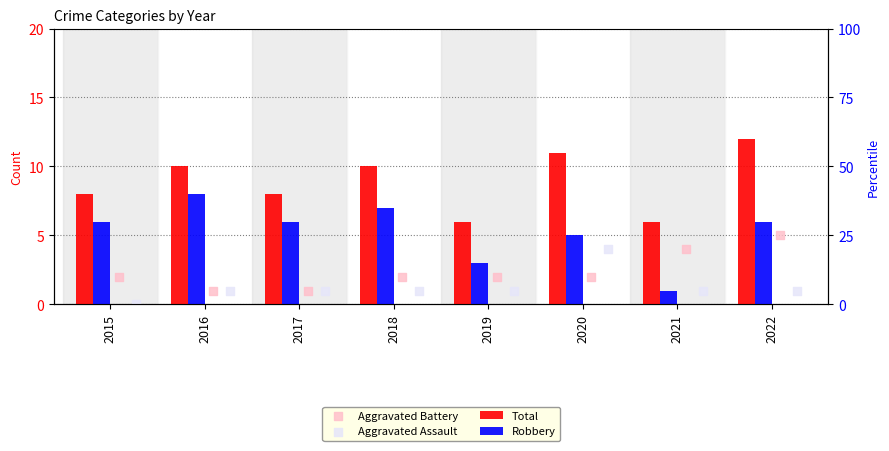

What are all the series names shown in the legend?

Total, Robbery, Aggravated Battery, Aggravated Assault